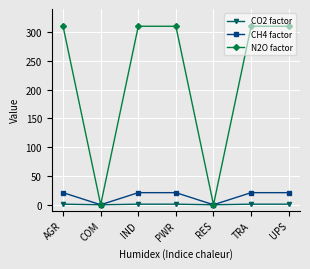

What is the difference between the maximum and minimum values in the CO2 factor series?

1